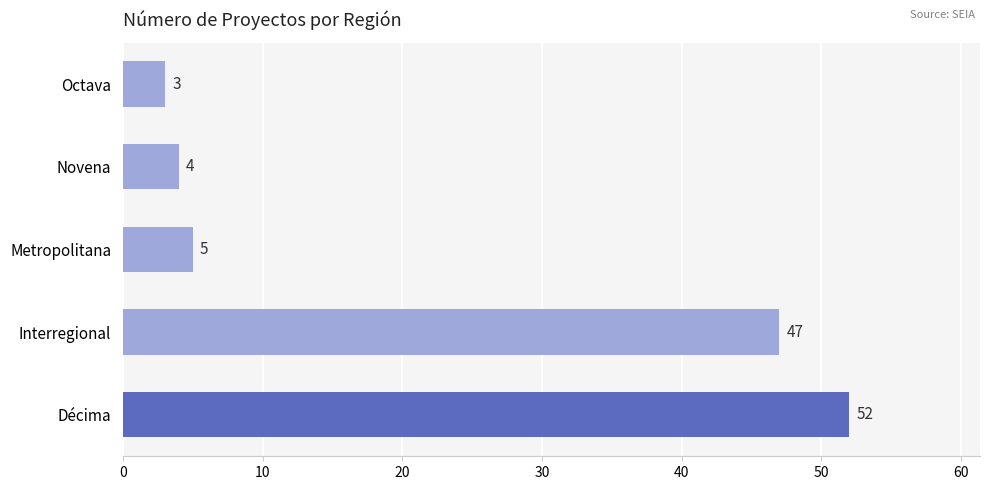

What is the average value?

22